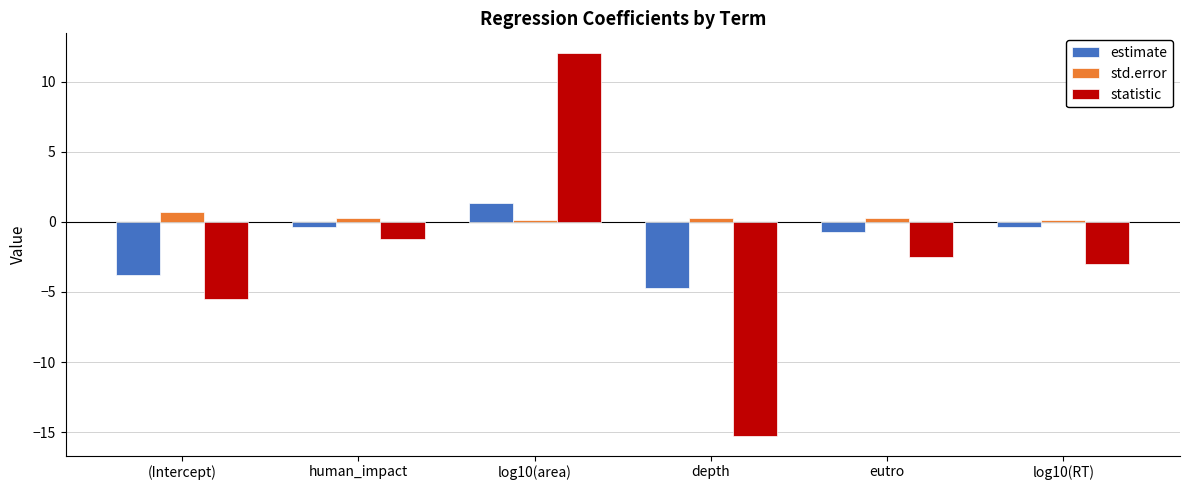

Which category has the highest value in the statistic series?

log10(area)